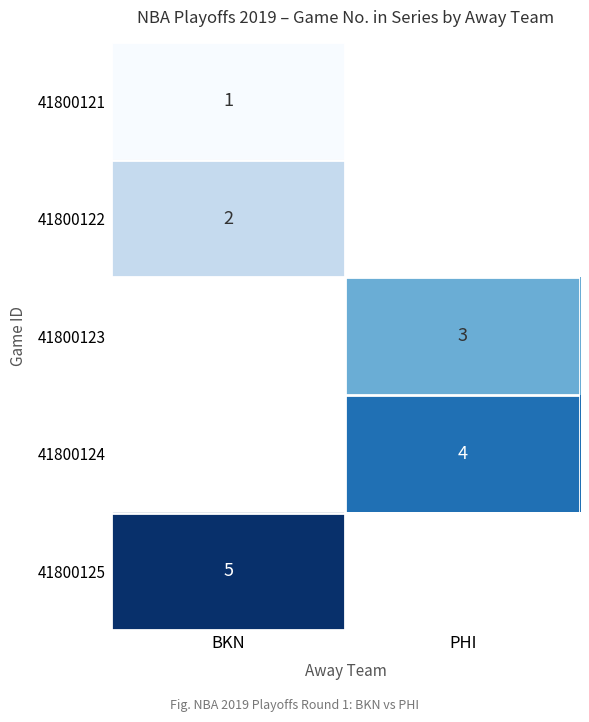

Which category has the lowest value across all series?

BKN